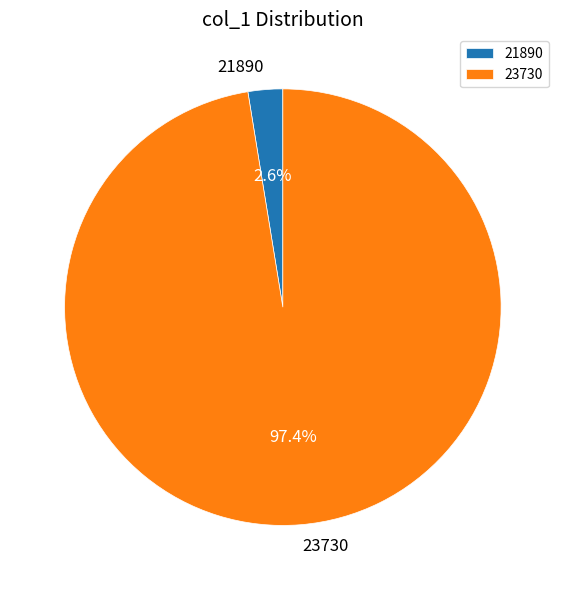

Is it true that 23730 is 97% of the pie?

True